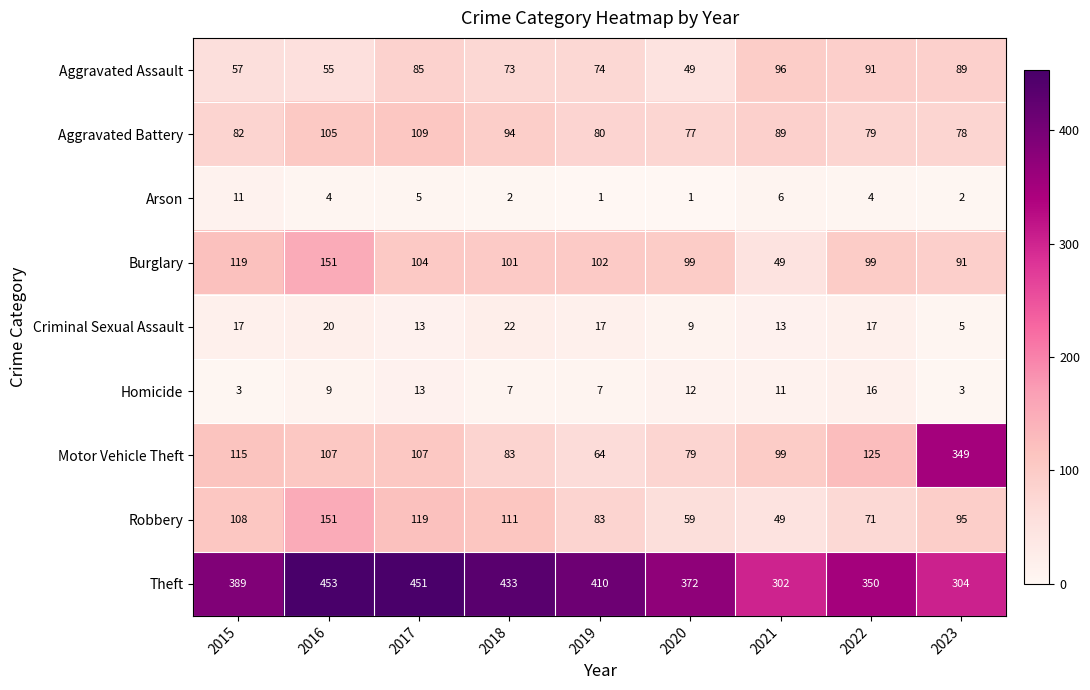

How many categories are shown in the chart?

9